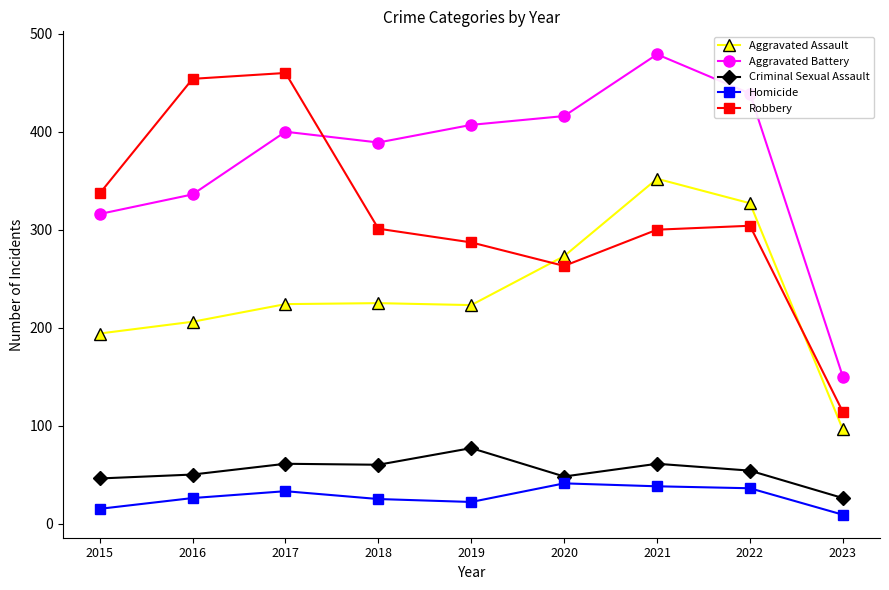

Which category has the highest value across all series?

2021